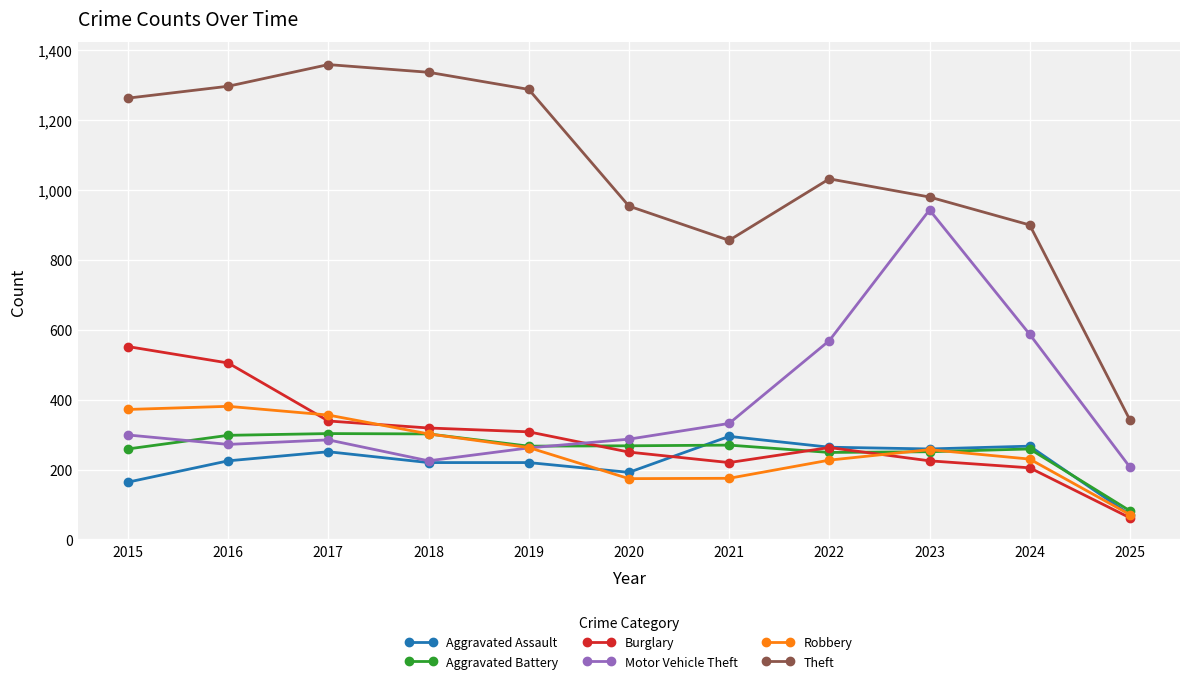

The value of Motor Vehicle Theft at 2016 is 489. True or false?

False